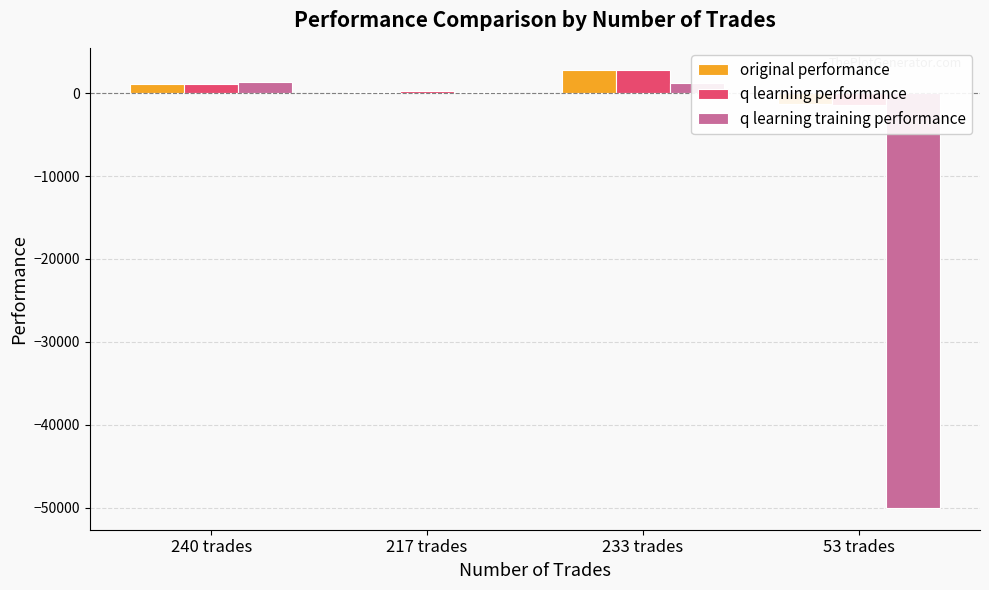

How many series are shown in this chart?

3